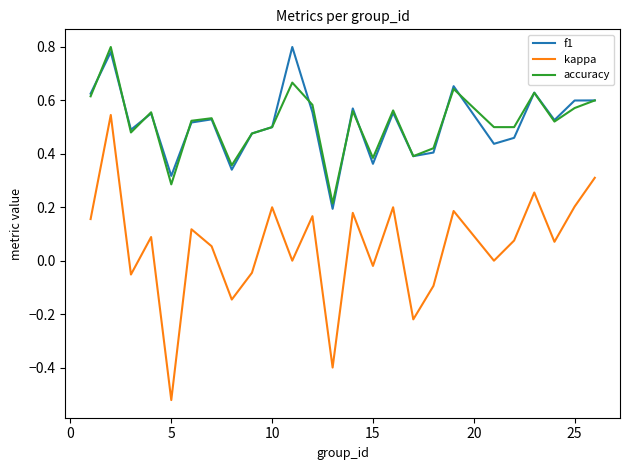

True or false: kappa has more than 1 points higher than both neighbors.

True